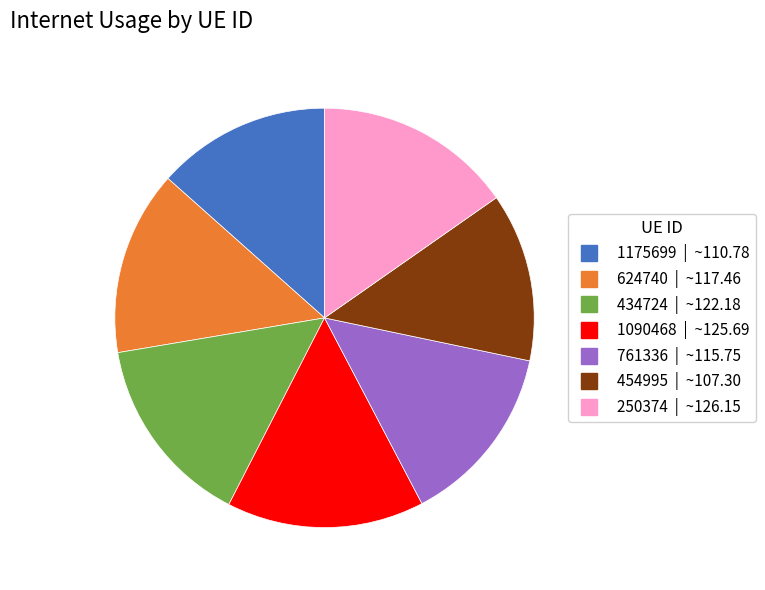

Count the number of slices in the pie.

7